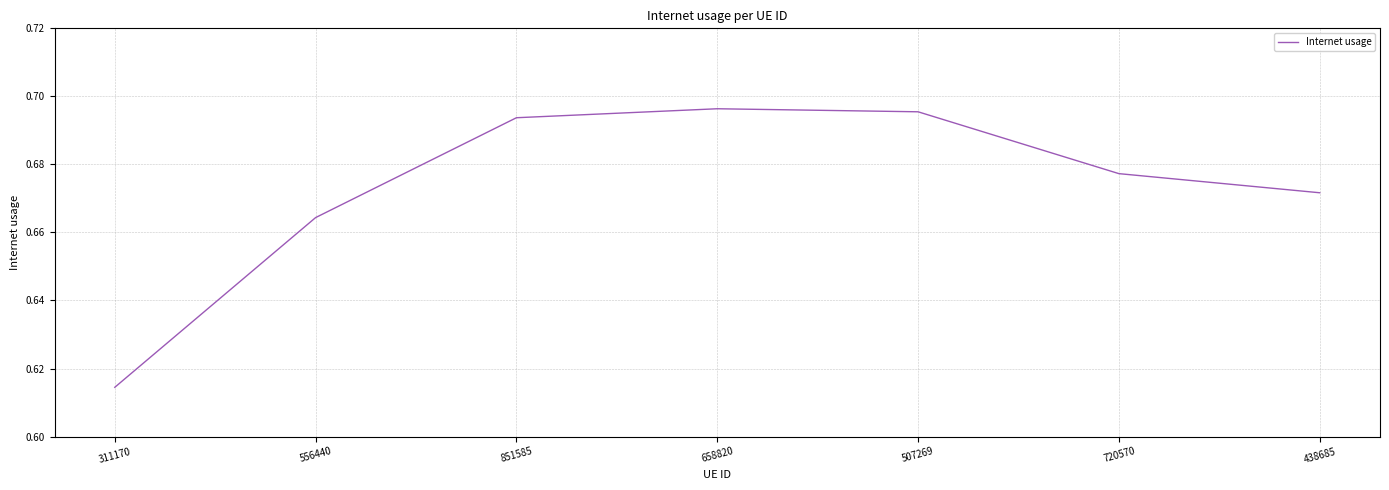

True or false: the data shows 0.4 at 311170.

False